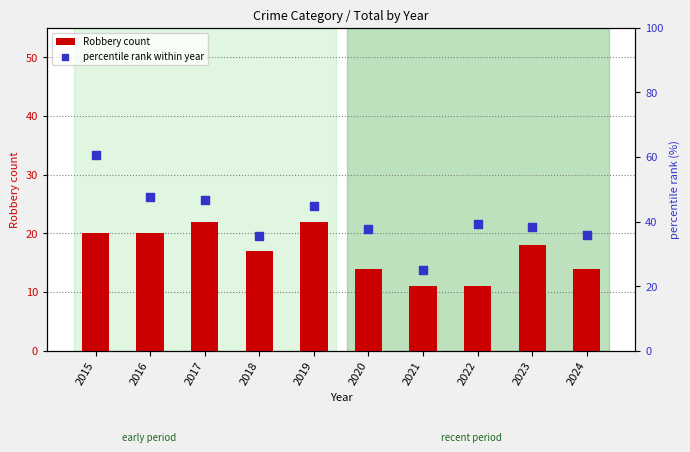

At how many categories does at least one series exceed 35?

9